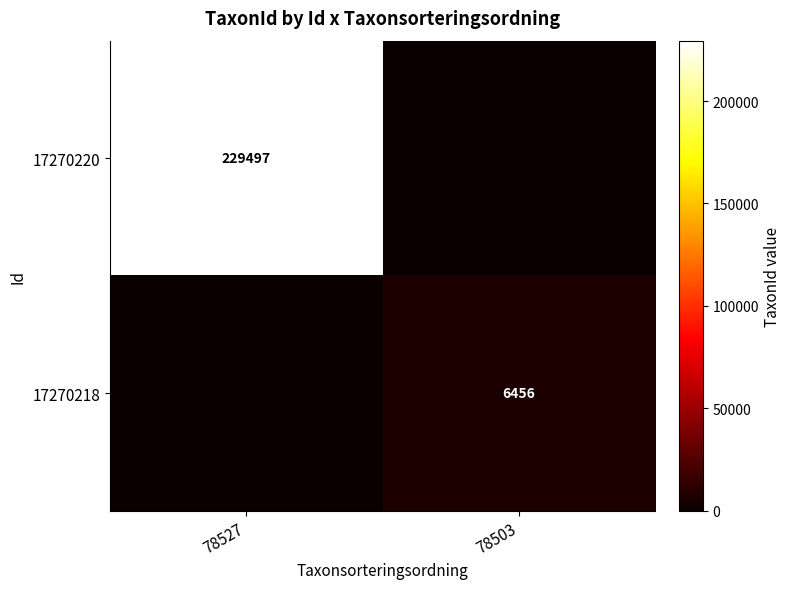

What is the greatest value displayed?

229497